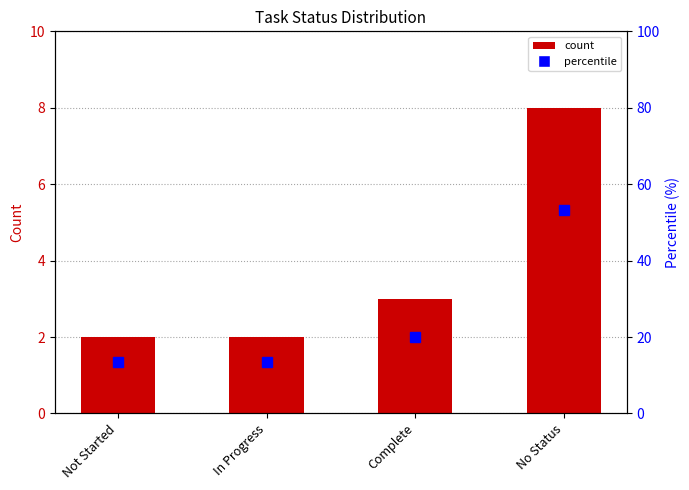

What is the difference between the maximum and minimum values in the count series?

6.0